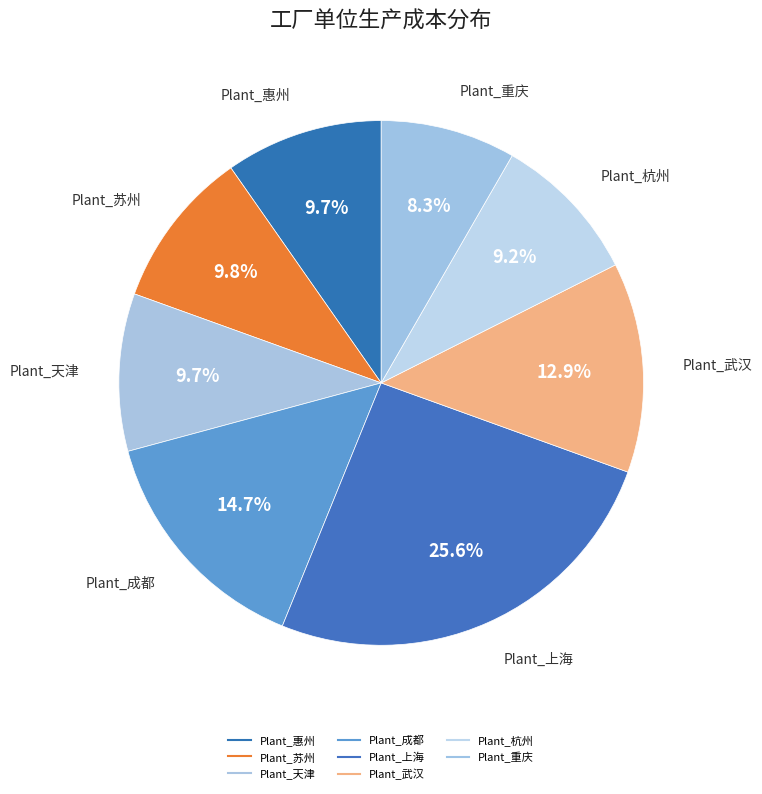

How many segments does this pie chart have?

8